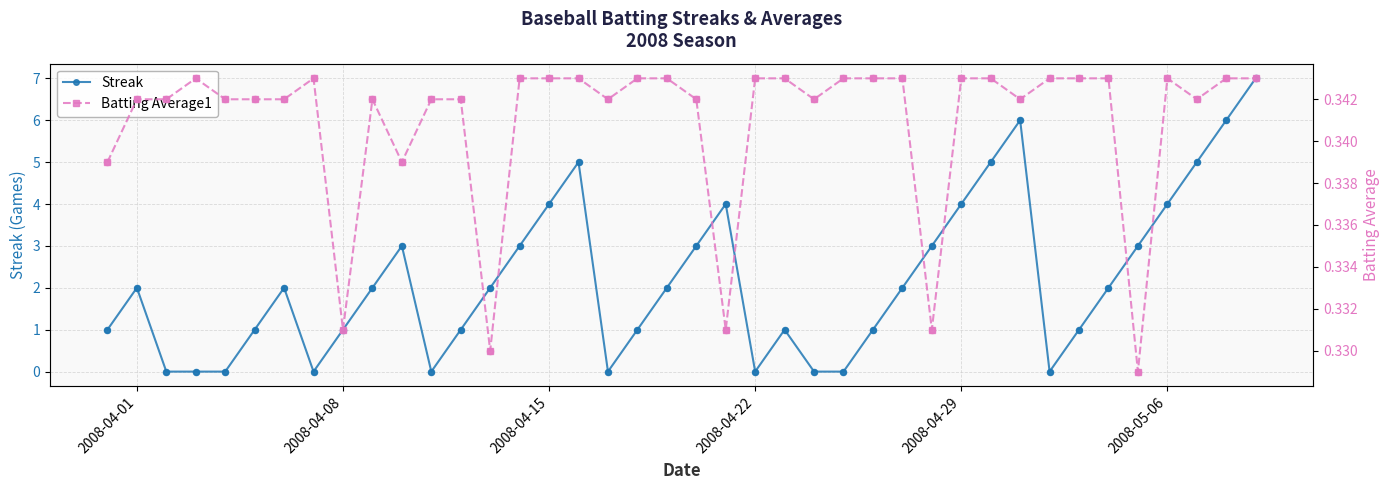

Which series has the largest total across all categories?

Streak